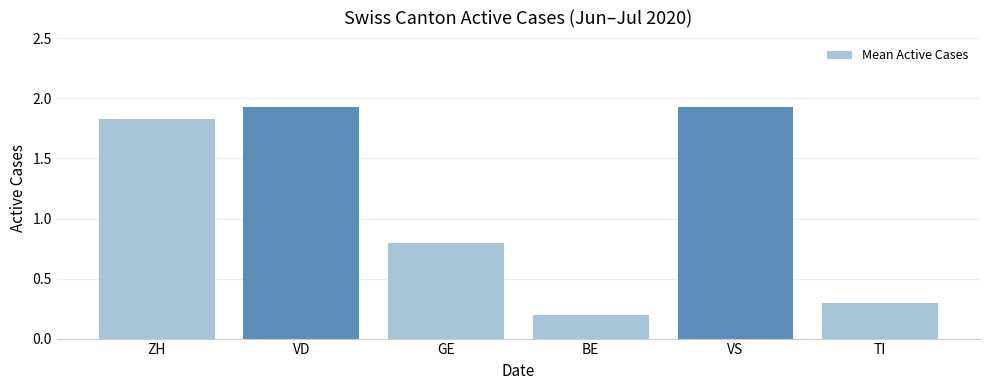

What is the label of the 6th bar from the left?

TI